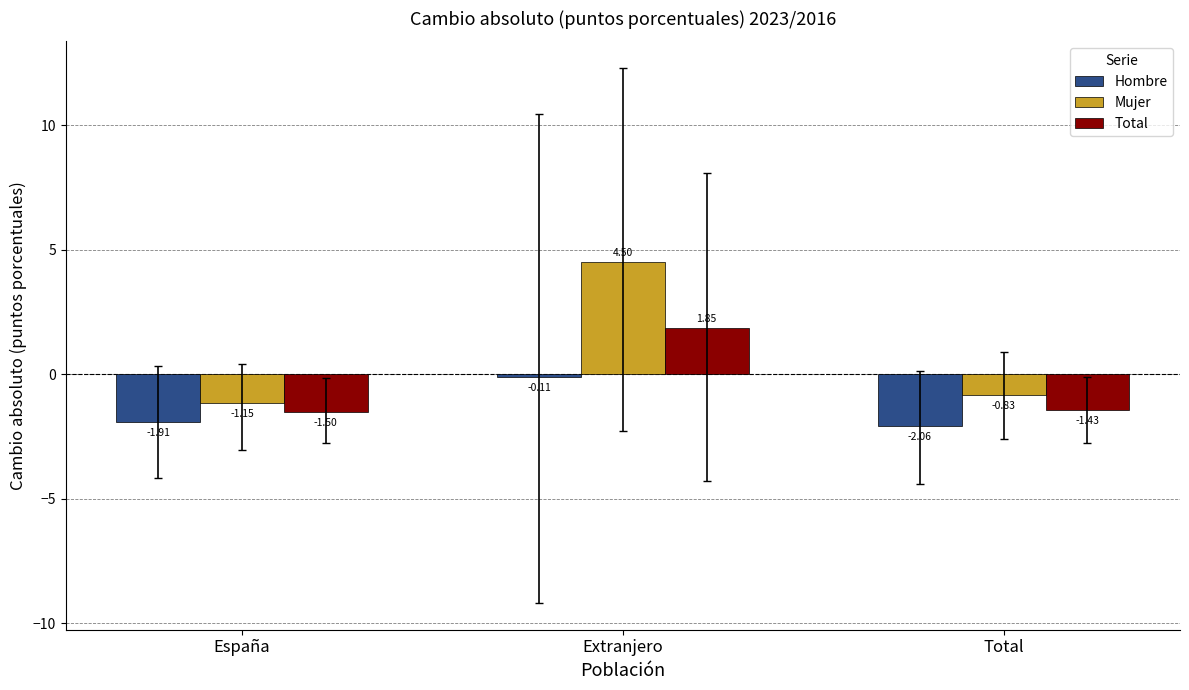

What is the total value across all series at Extranjero?

6.2